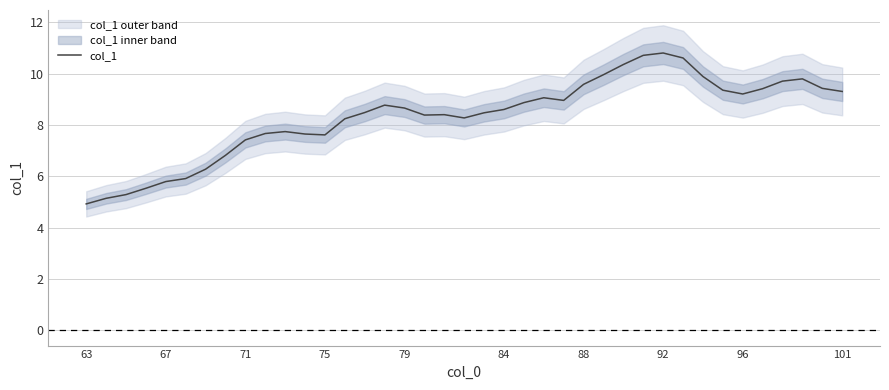

What is the maximum value for col_1?

10.8